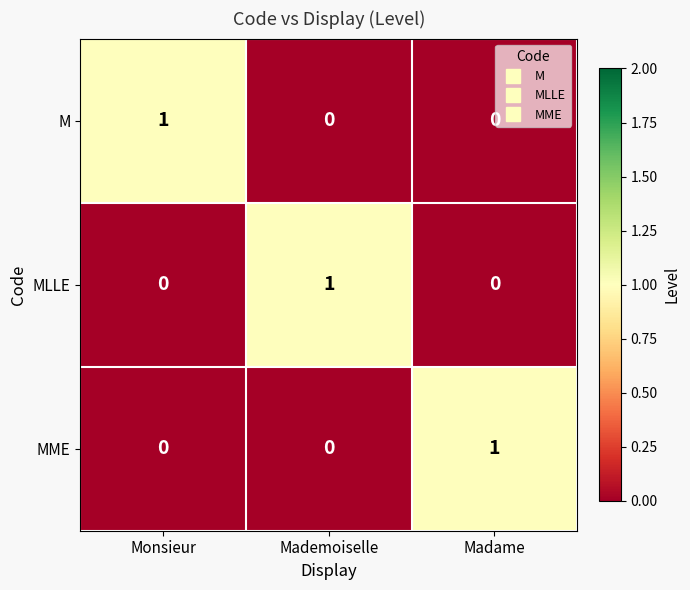

Reading left to right, list all the values displayed in this chart.

M: Monsieur=1	Mademoiselle=0	Madame=0
MLLE: Monsieur=0	Mademoiselle=1	Madame=0
MME: Monsieur=0	Mademoiselle=0	Madame=1